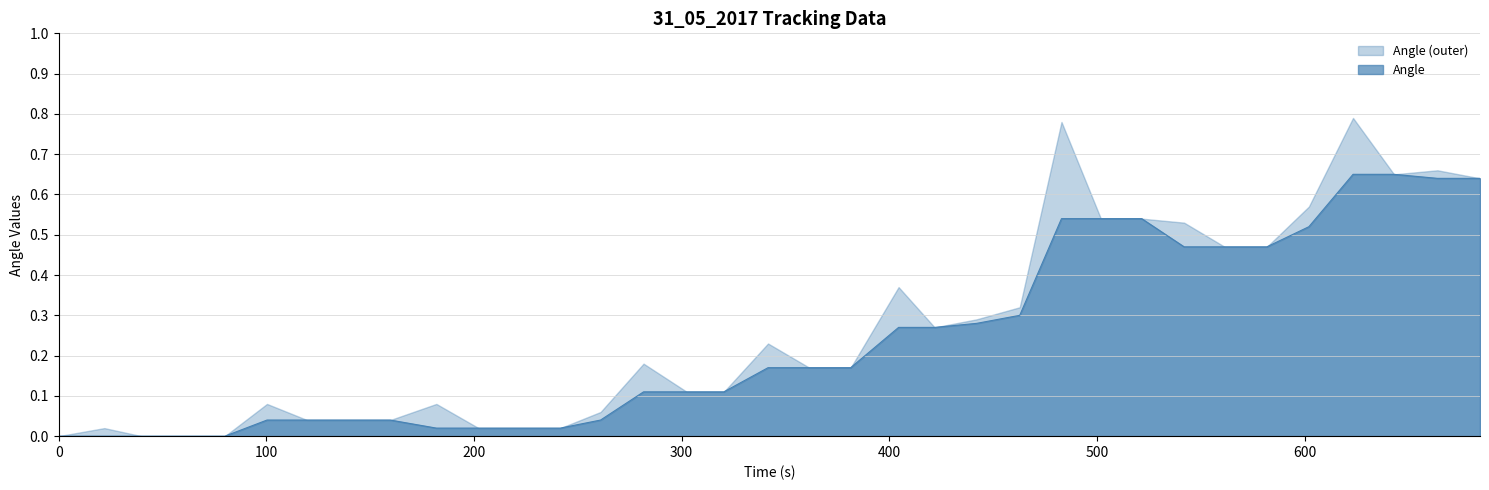

Which series has the widest spread of values?

Angle (outer)